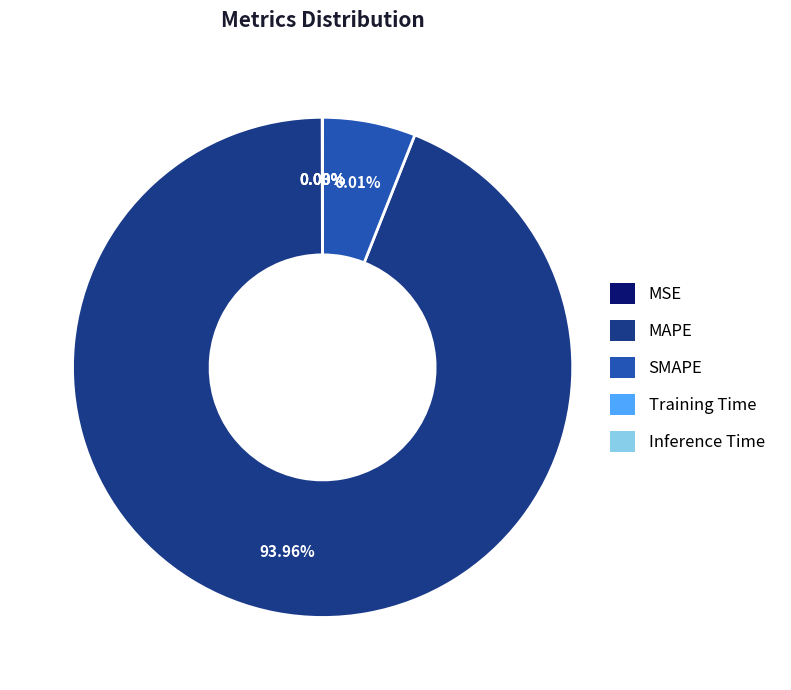

Do SMAPE and MAPE together represent more than half of the pie?

Yes